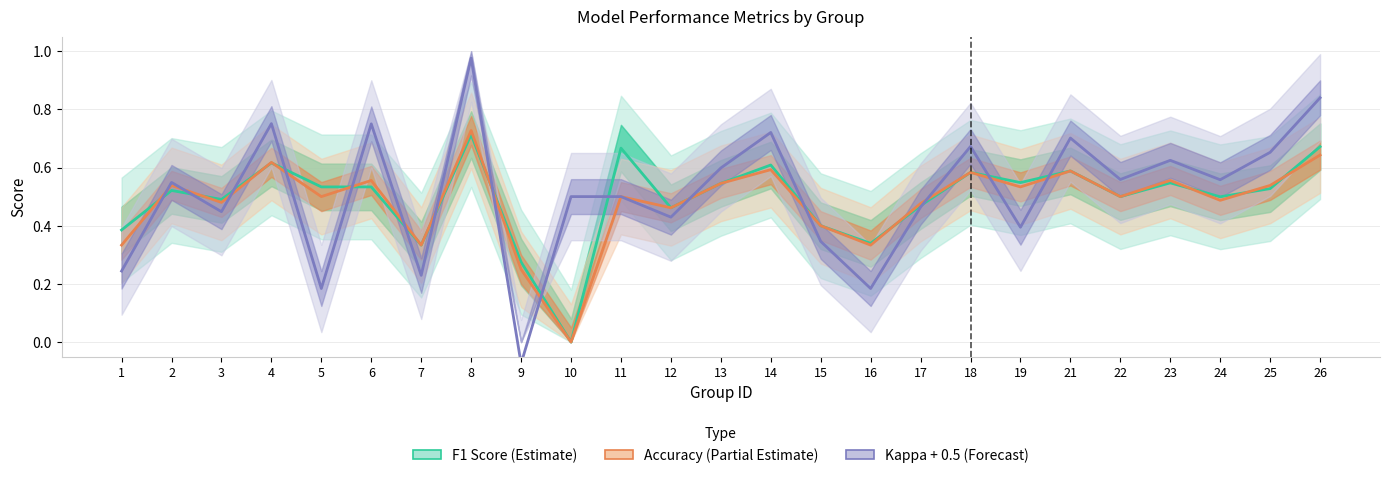

How many times do Accuracy (Partial Estimate) and Kappa + 0.5 (Forecast) cross each other?

14